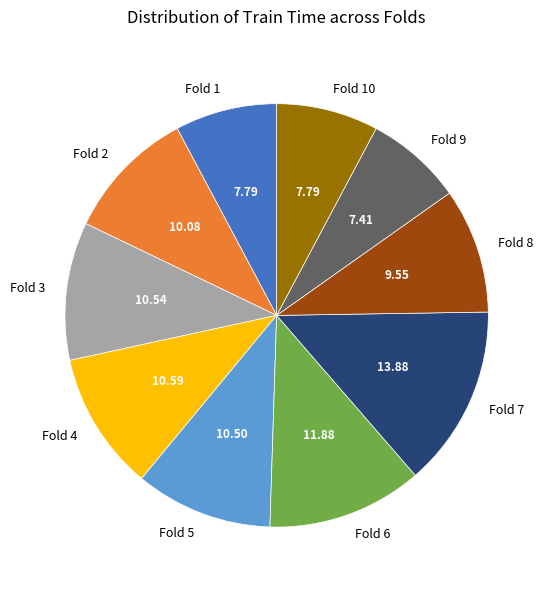

Combined, do Fold 8 and Fold 5 account for over 50%?

No